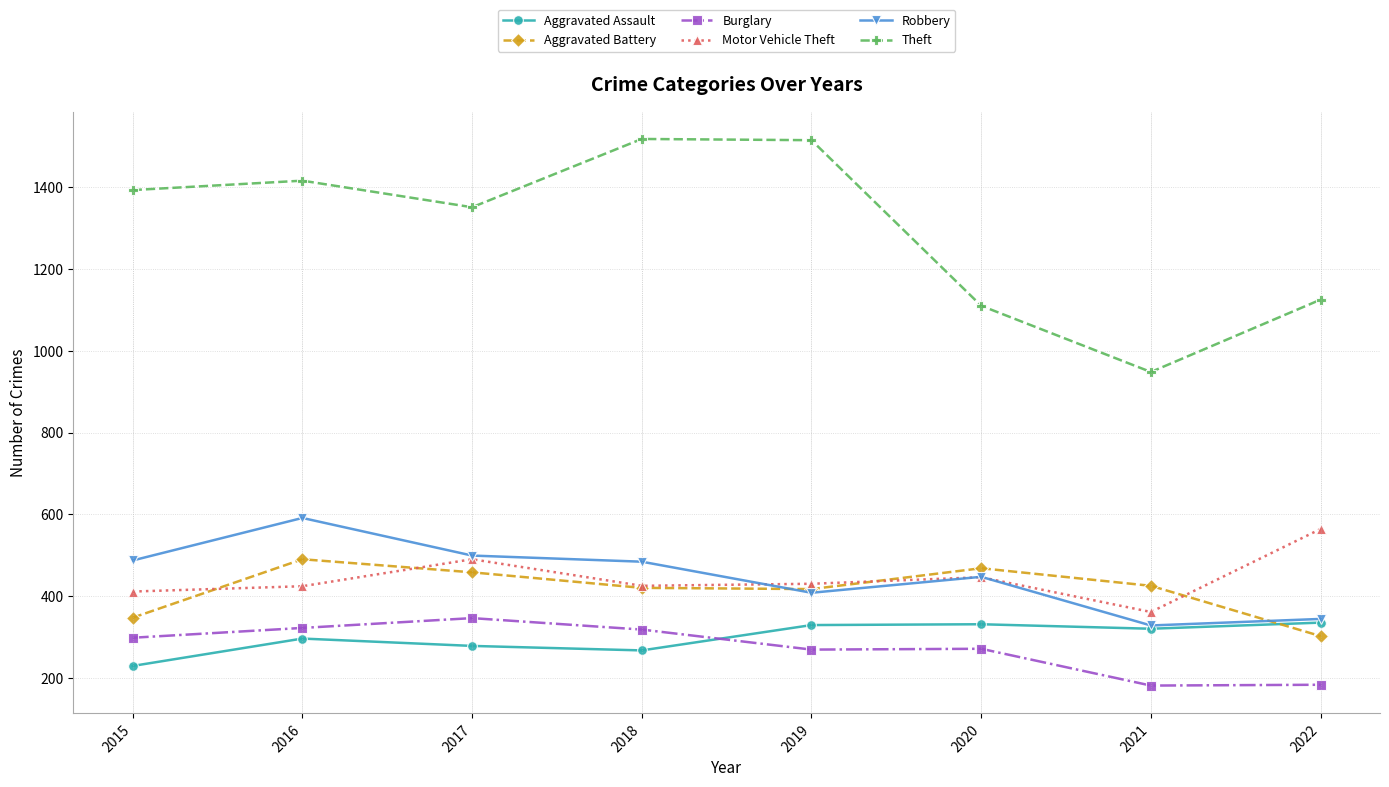

Which series has the widest spread of values?

Theft